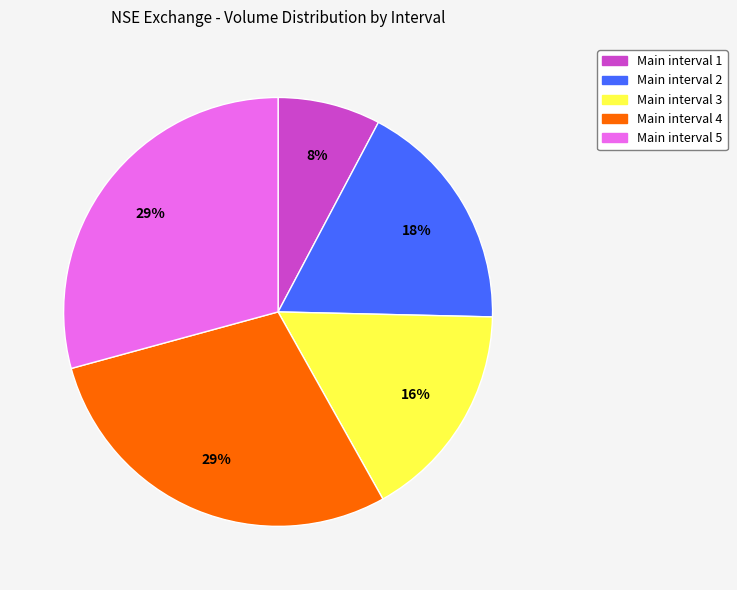

Is there a majority slice in this chart?

No